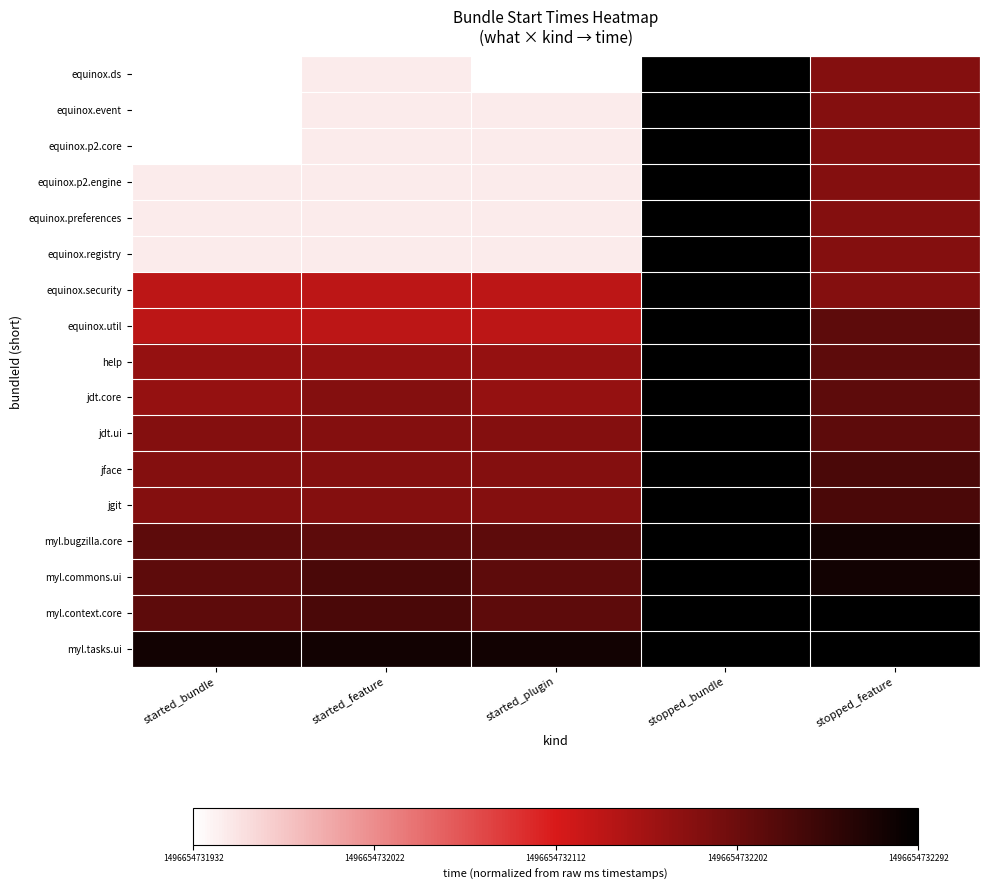

Which has a higher value, started_feature or started_bundle?

started_feature